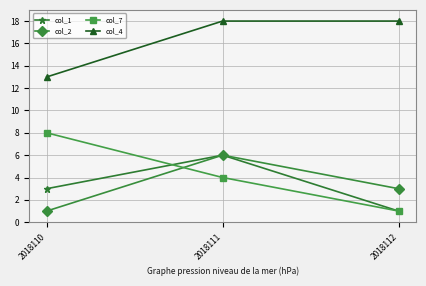

Reading left to right, list all the values displayed in this chart.

col_1: 3	6	1
col_2: 1	6	3
col_7: 8	4	1
col_4: 13	18	18